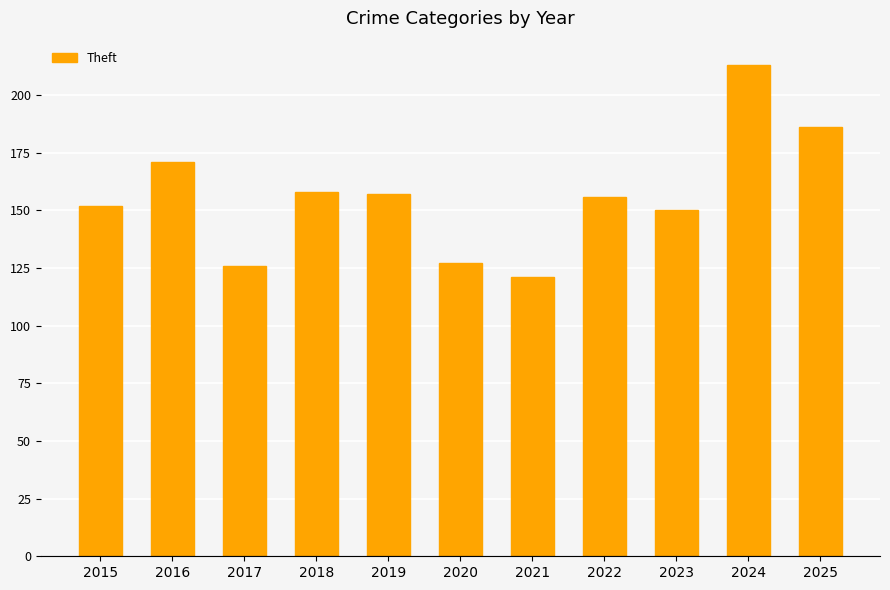

Reading left to right, transcribe all the data shown in this chart.

2015=152	2016=171	2017=126	2018=158	2019=157	2020=127	2021=121	2022=156	2023=150	2024=213	2025=186